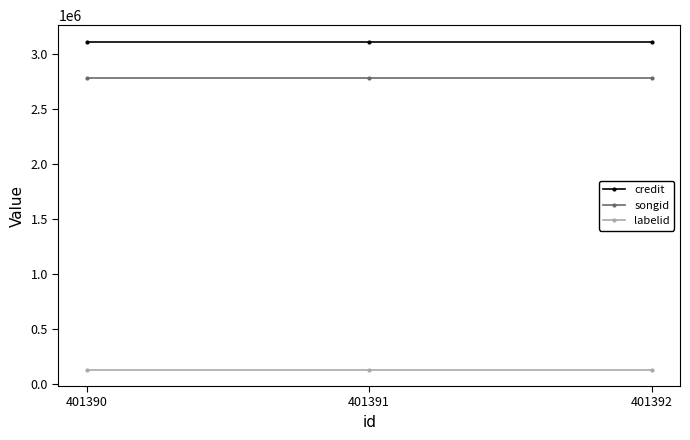

Reading right to left, list all the values displayed in this chart.

credit: 401392=3116408	401391=3116408	401390=3116408
songid: 401392=2784326	401391=2784326	401390=2784326
labelid: 401392=133294	401391=133294	401390=133294